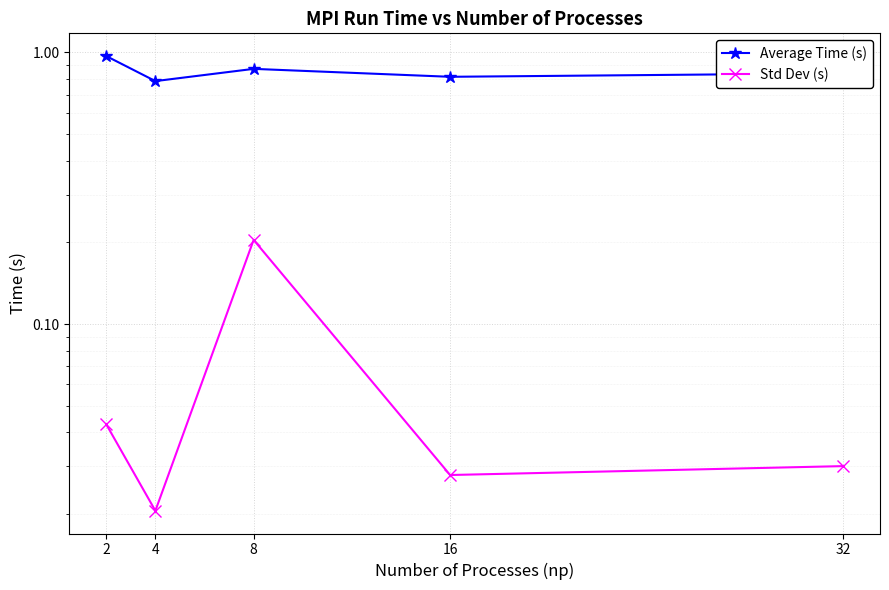

What is the difference between the highest and lowest values at 4?

0.8